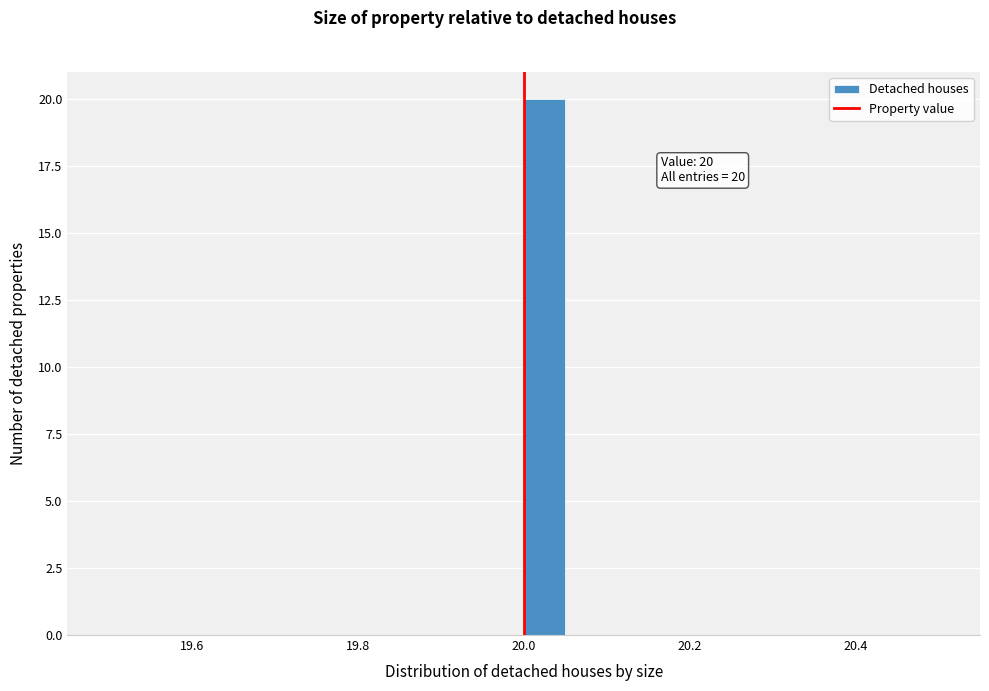

Read against the x-axis, roughly where is the centre of the tallest bar?

20.02